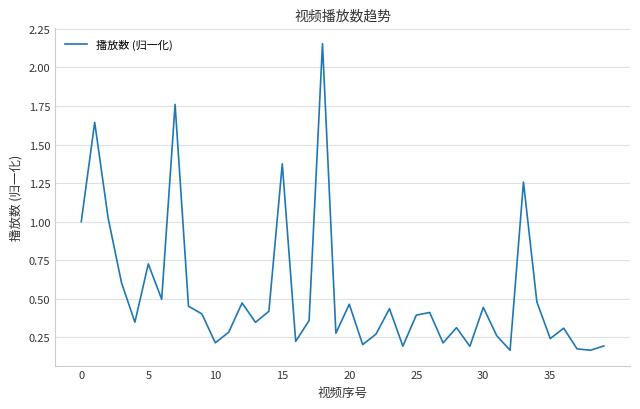

What is the difference between the maximum and minimum values?

2.0